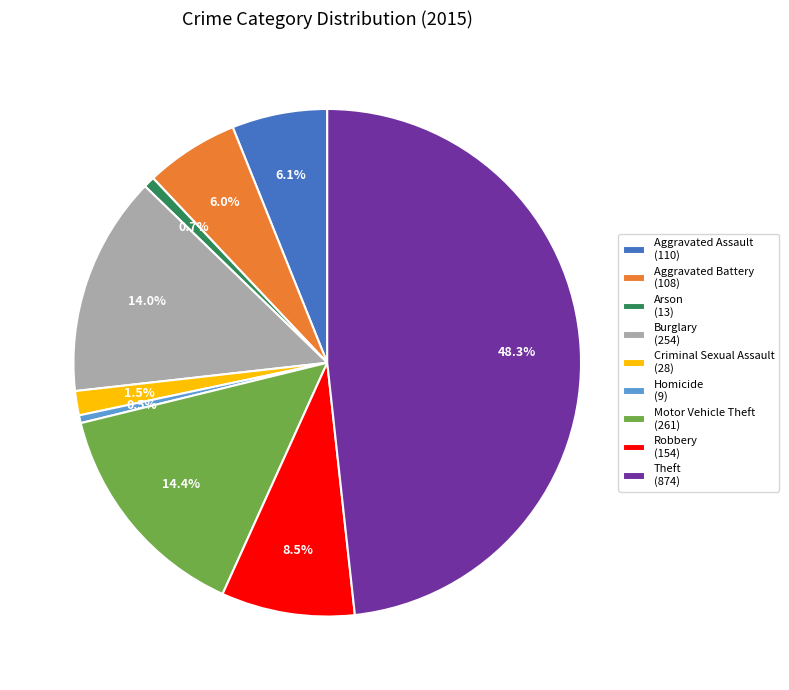

Is there a majority slice in this chart?

No